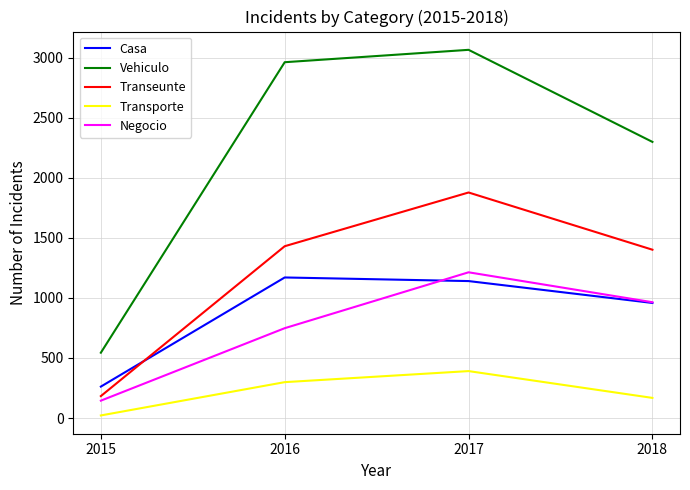

Is the value of Negocio at 2017 greater than the value of Vehiculo at 2015?

Yes